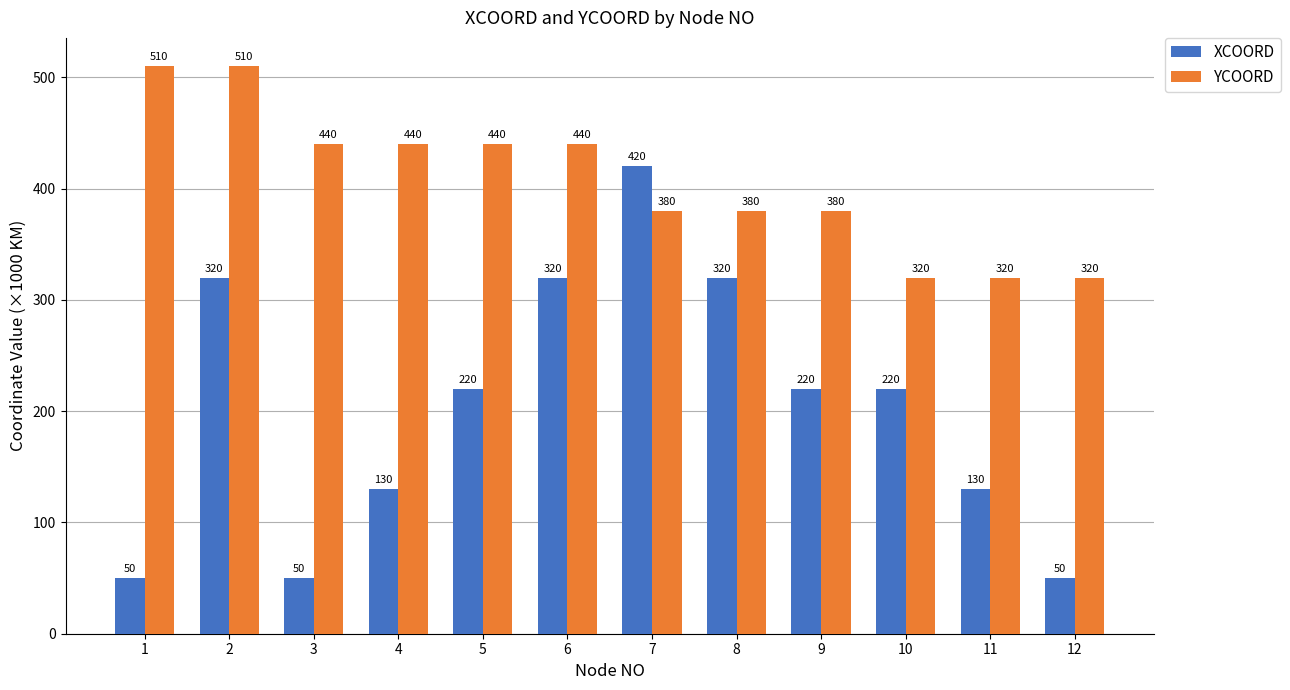

What is the sum of the YCOORD values at 10 and 8?

700